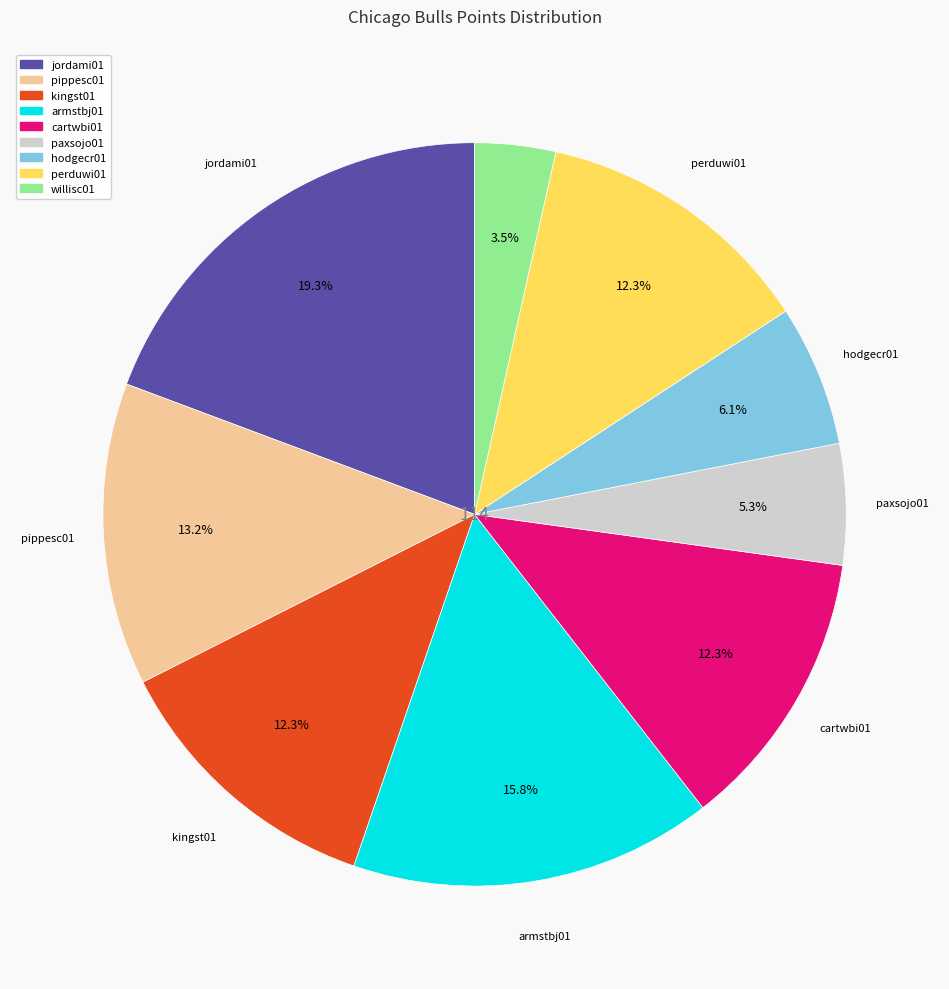

To the nearest percent, what is the average slice percentage?

11%